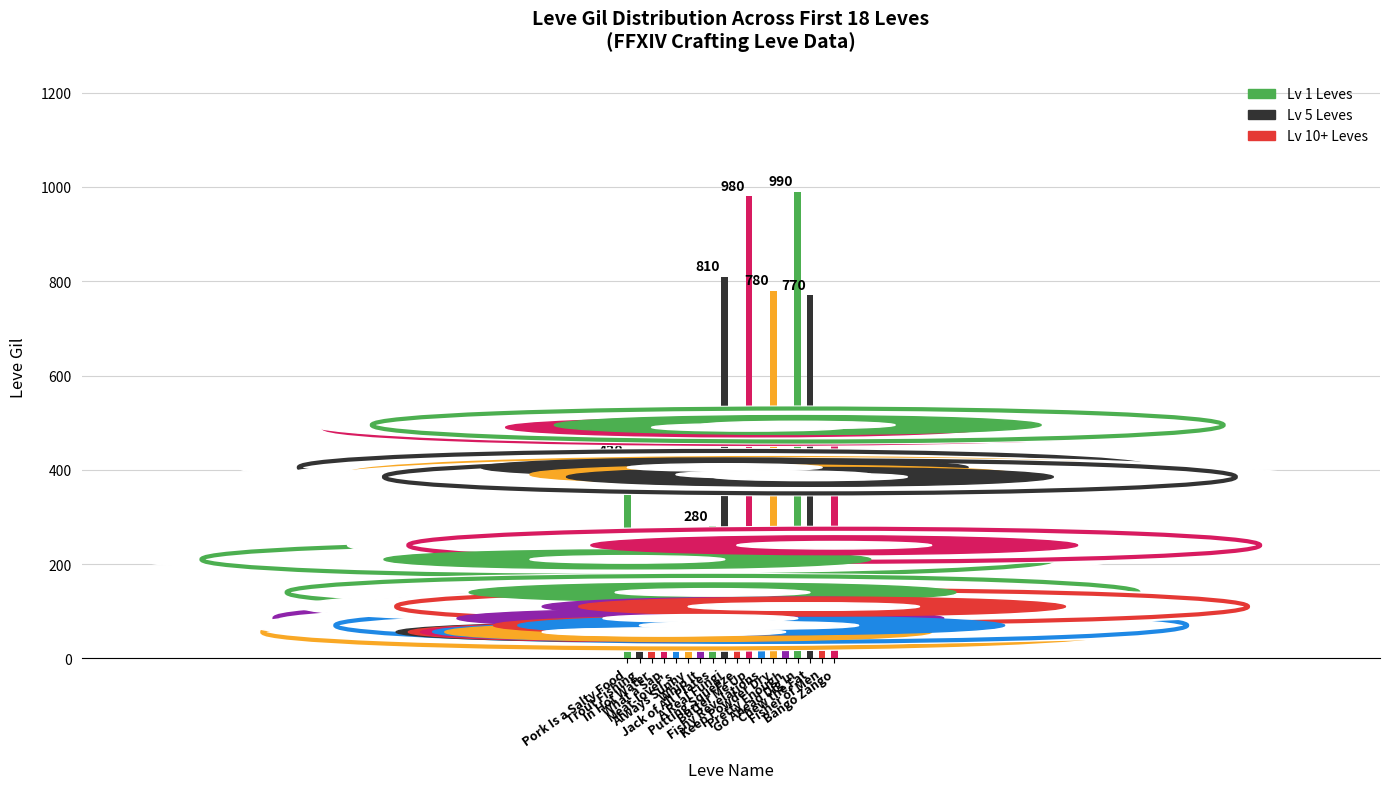

What is the average value?

387